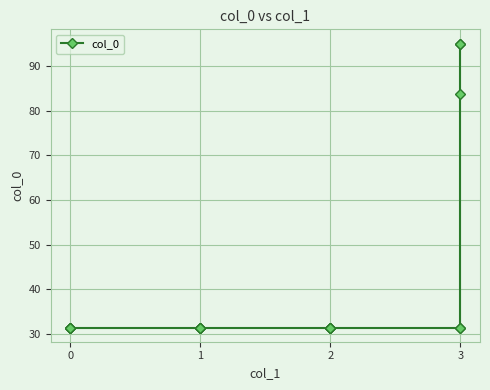

What is the value of the 3rd point from the left?

31.4